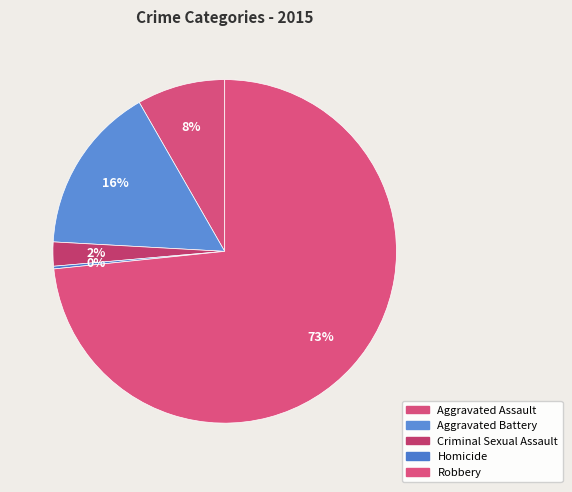

What is the total percentage of Aggravated Battery and Homicide?

16.1%